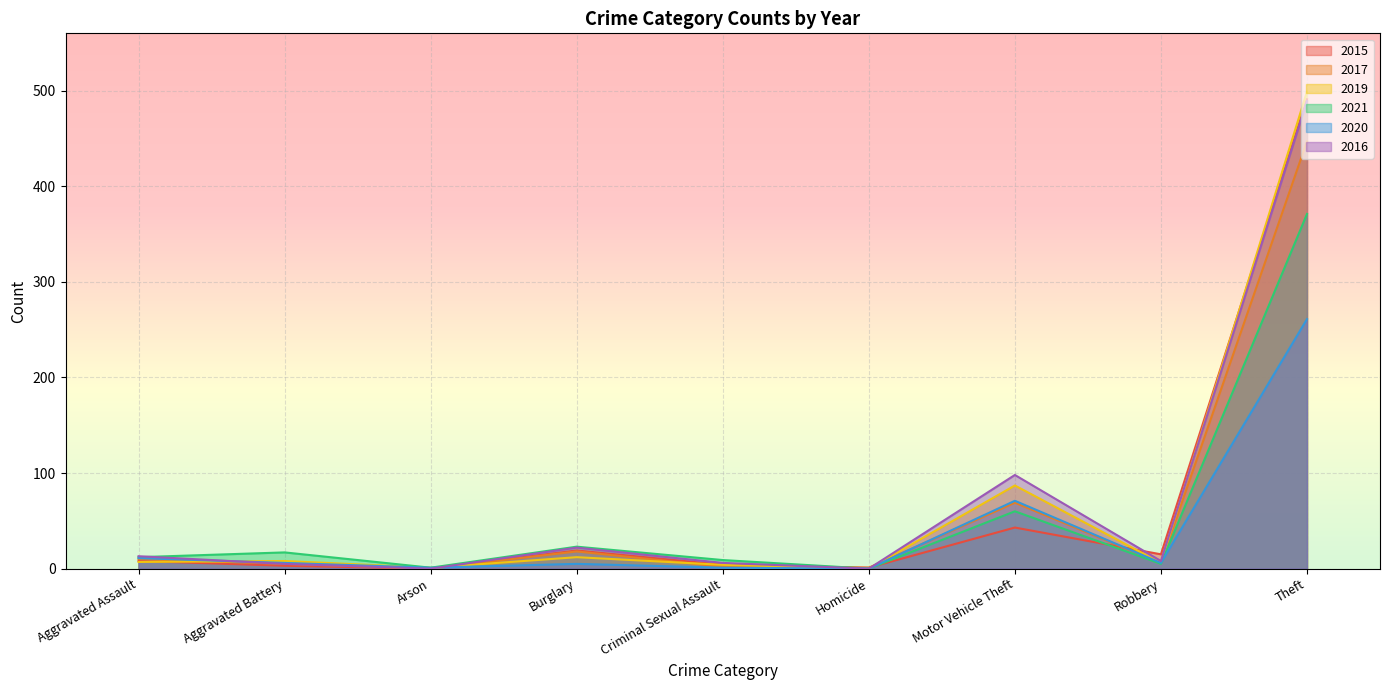

How many data points in 2020 are less than 6?

4